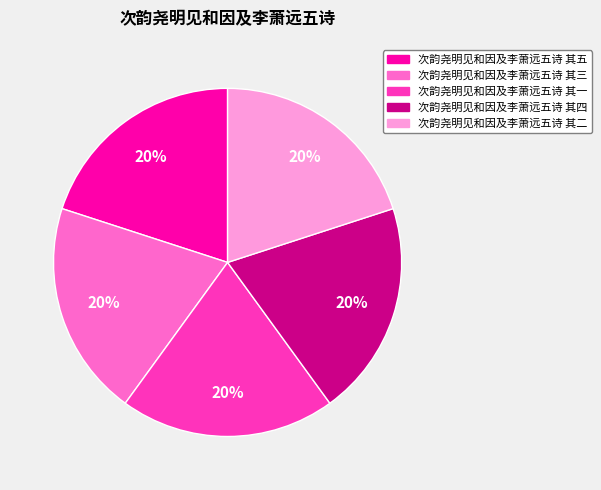

Approximately how many times larger is the value at 次韵尧明见和因及李萧远五诗 其三 compared to 次韵尧明见和因及李萧远五诗 其五?

1.0